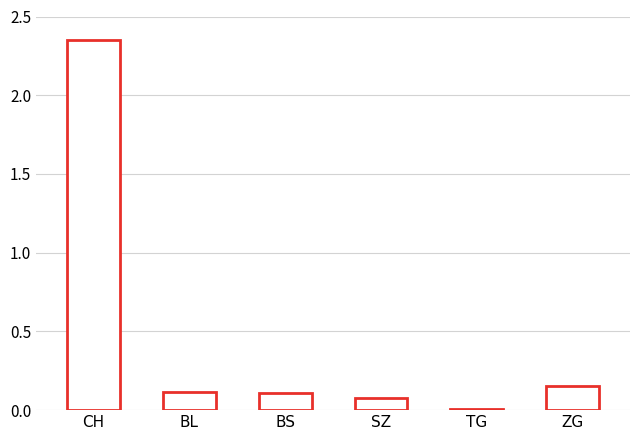

At which category does the chart reach its minimum across all series?

TG